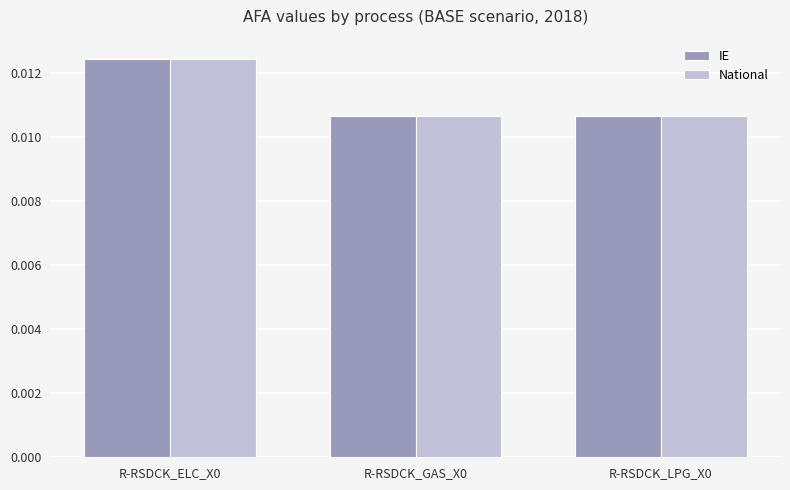

Is the value of IE at R-RSDCK_GAS_X0 greater than the value of National at R-RSDCK_ELC_X0?

No